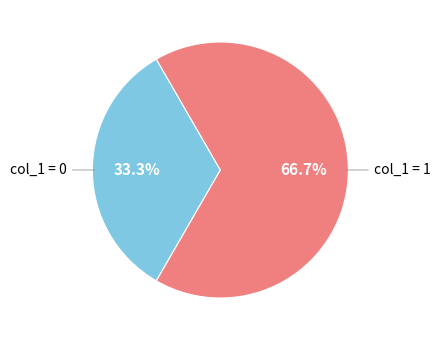

Is there any slice that represents more than half of the pie?

Yes